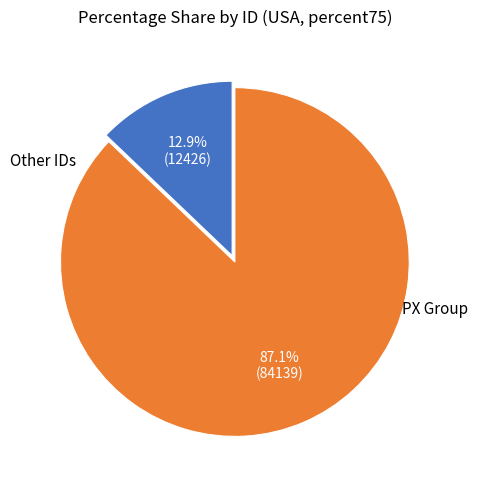

To the nearest percent, what is the difference between the largest and smallest slice percentages?

74%